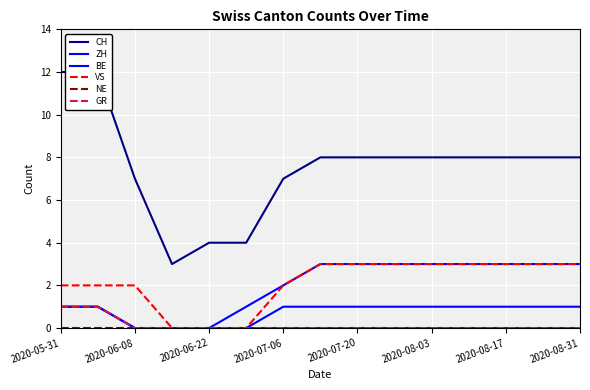

What position from the left is 2020-08-31?

8